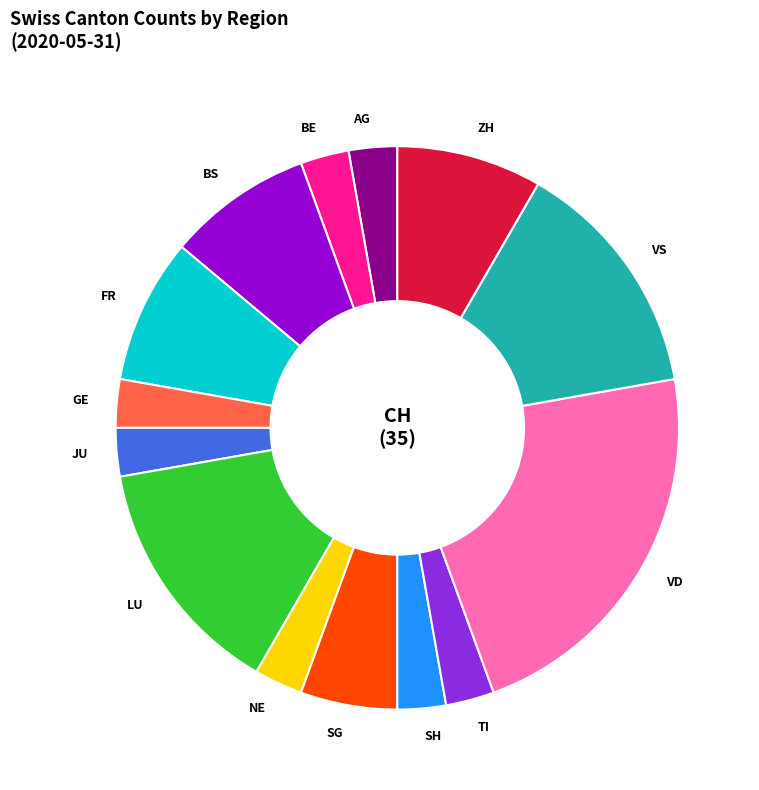

Combined, do SG and BE account for over 50%?

No